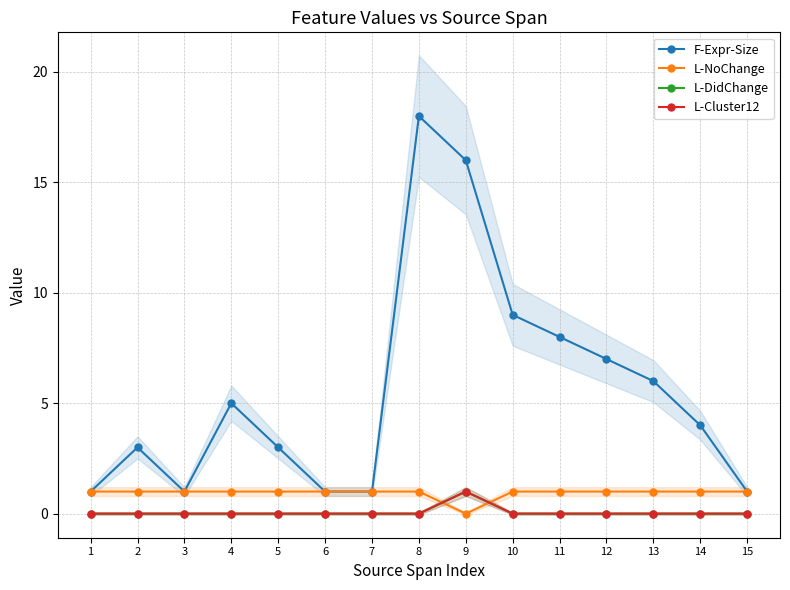

Between 11 and 7, which is larger?

11